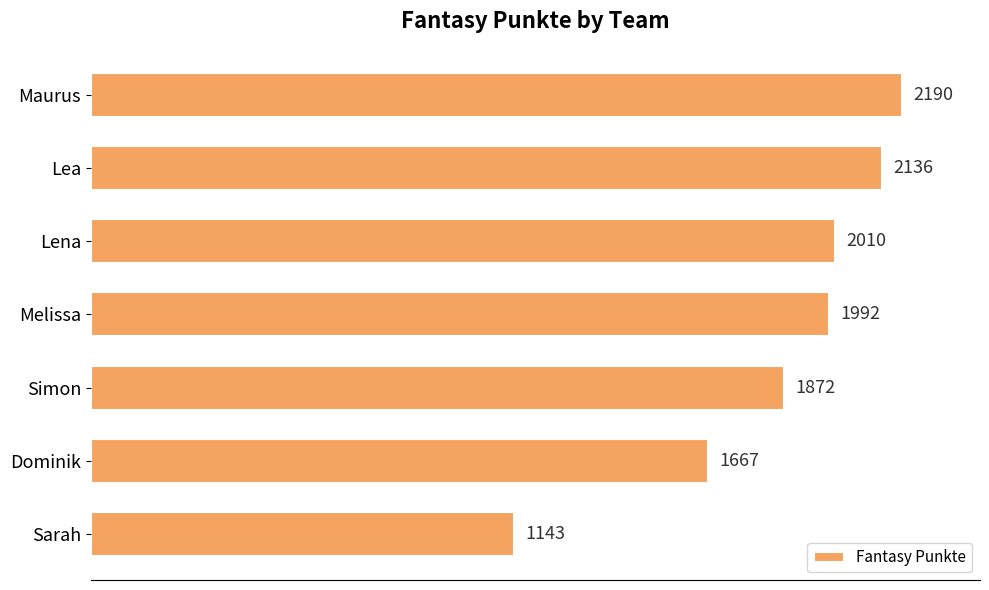

What is the average value?

1859